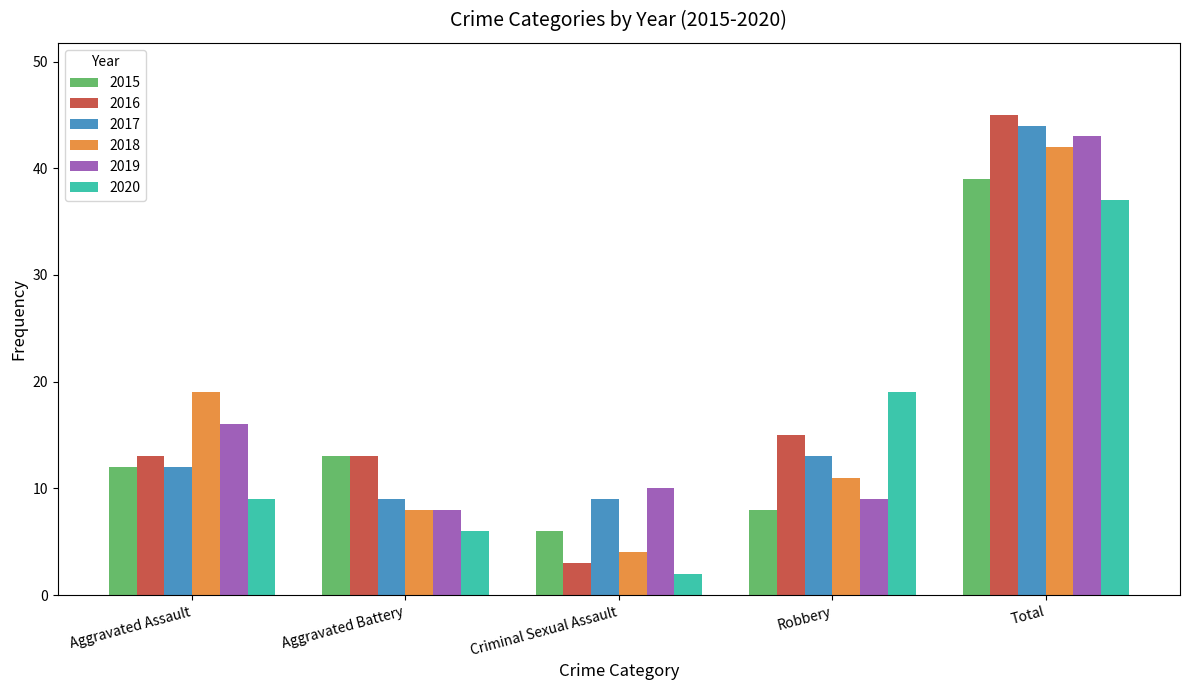

Rank the series by their maximum value, from lowest to highest.

2020, 2015, 2018, 2019, 2017, 2016